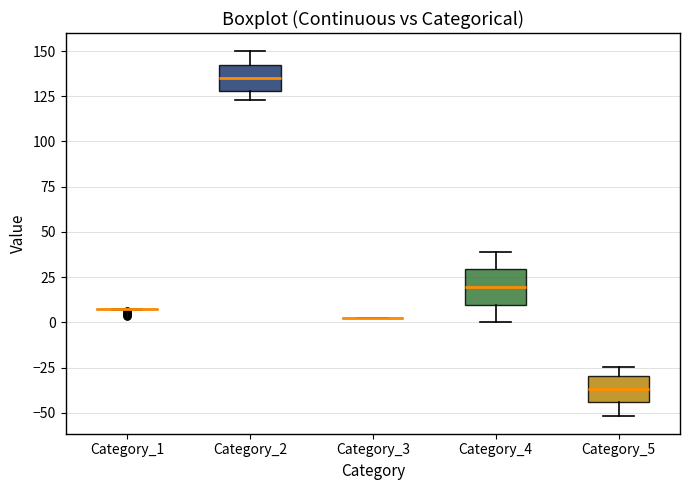

Where does the upper whisker of the box for Category_2 end on the y-axis? The values are not printed on the chart, so give them approximately, as read against the axis.

150